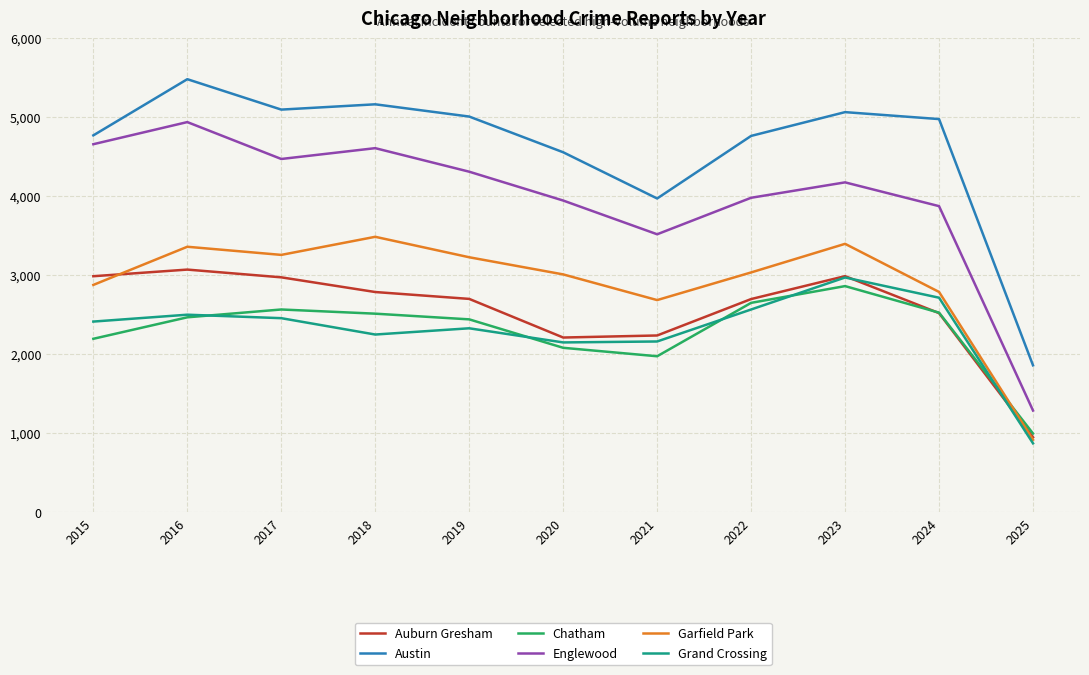

Which series has the largest total across all categories?

Austin